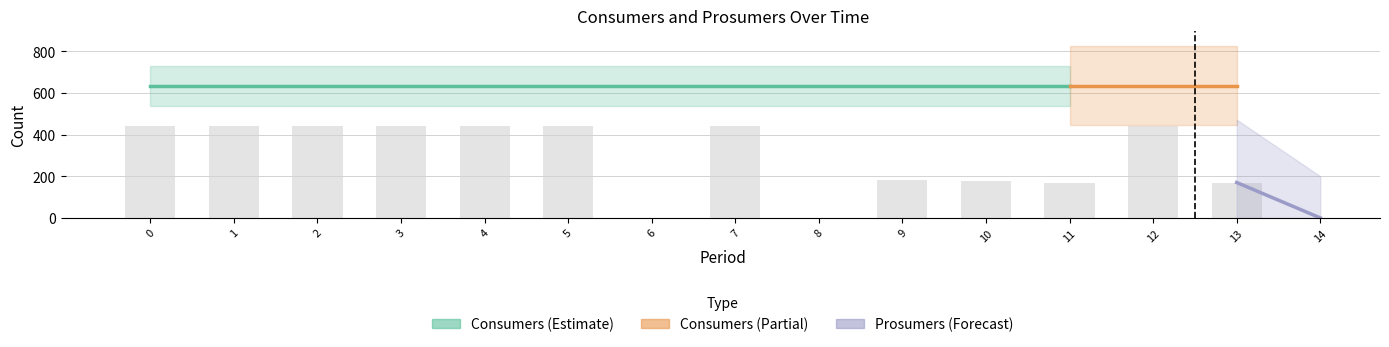

The Prosumers series shows 645 at 2. True or false?

False